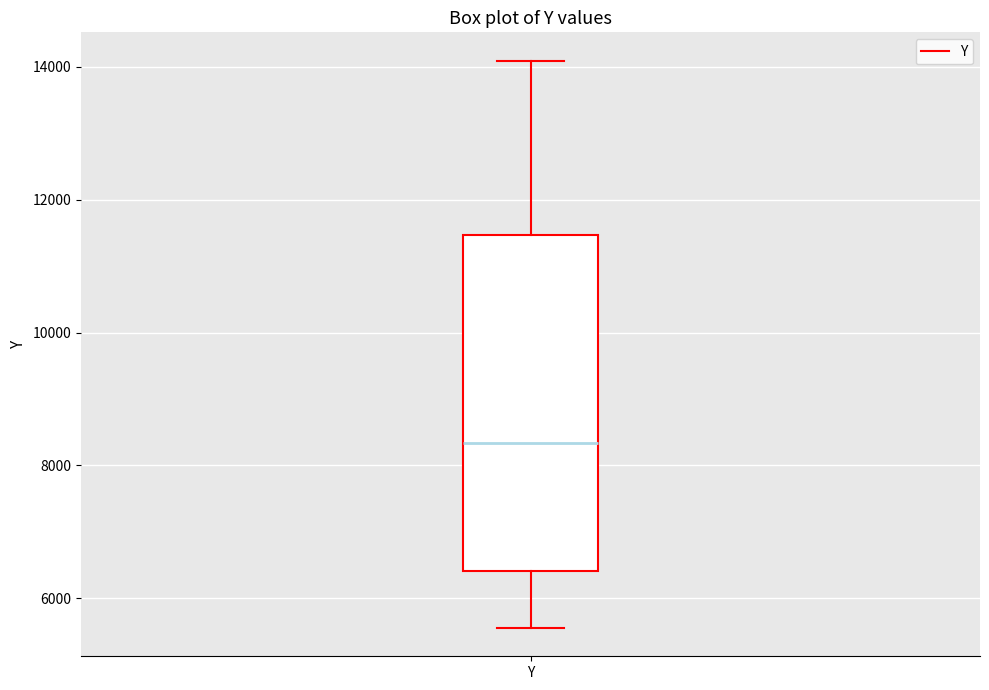

Read this box plot against the y-axis: the position of the median line, the range covered by the box, and the ends of both whiskers. The values are not printed on the chart, so give them approximately, as read against the axis.

median 8400, box 6400 to 11400, whiskers 5600 to 14000